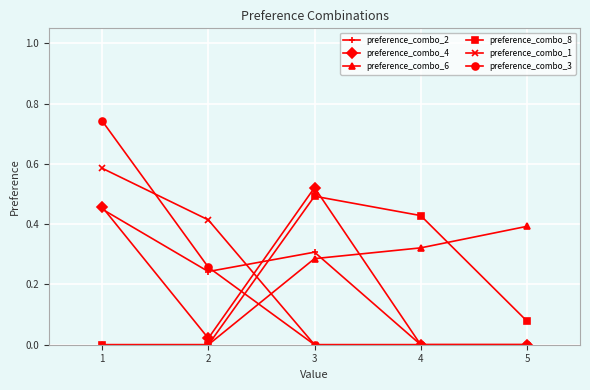

The preference_combo_1 series shows 0.2 at 2. True or false?

False